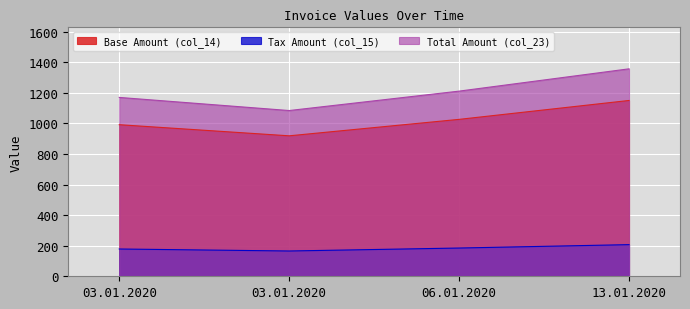

At which category does col_14 reach its first local valley?

03.01.2020